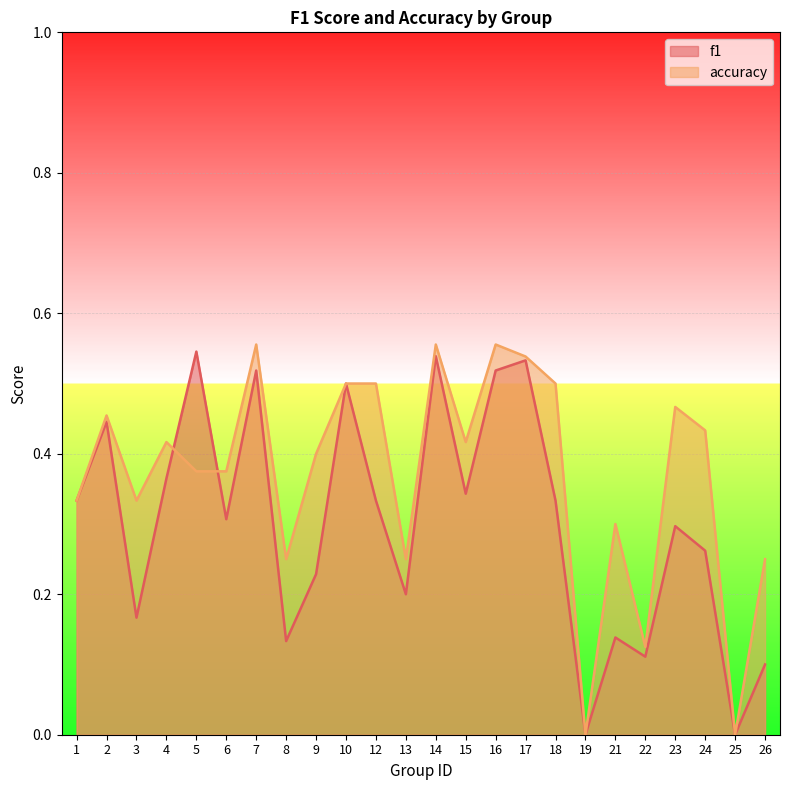

How many interior local peaks does the f1 series have?

8